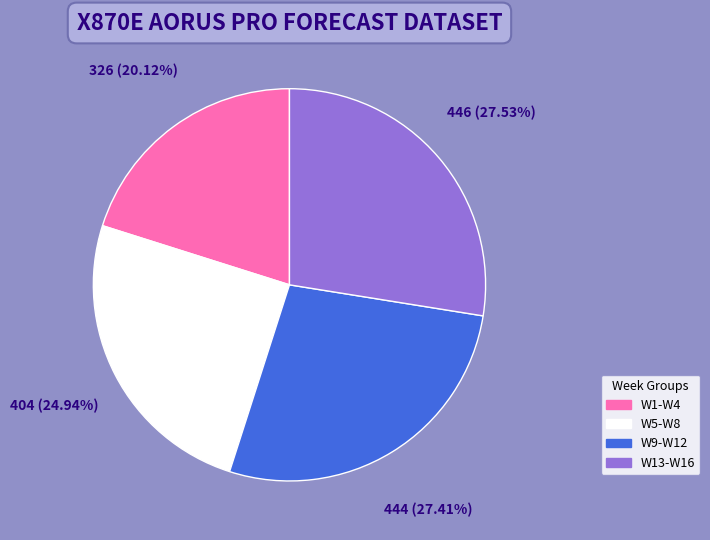

Which slice is the smallest?

W1-W4